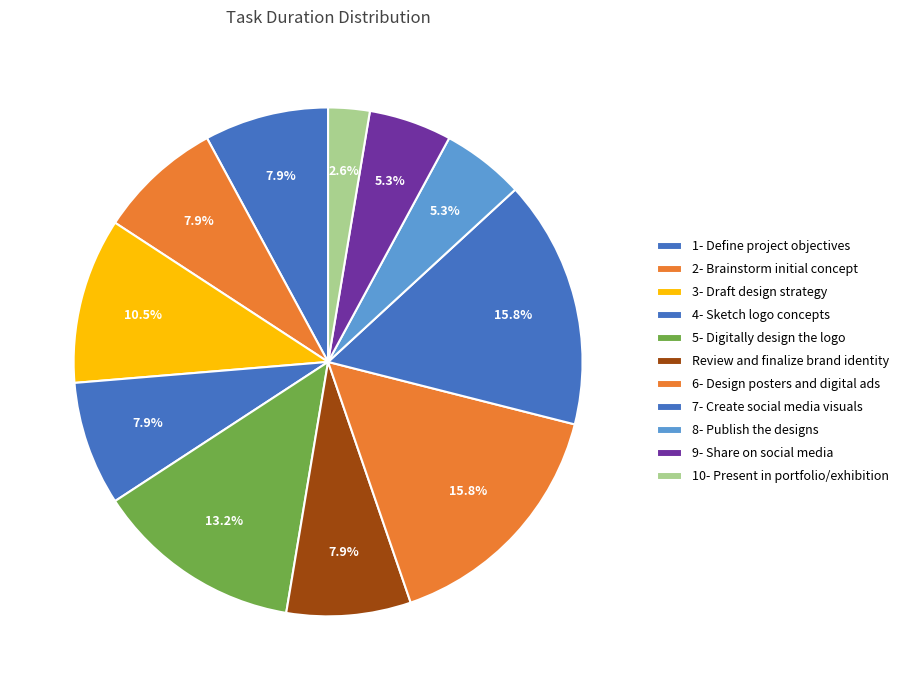

To the nearest percent, what is the difference between the largest and smallest slice percentages?

13%